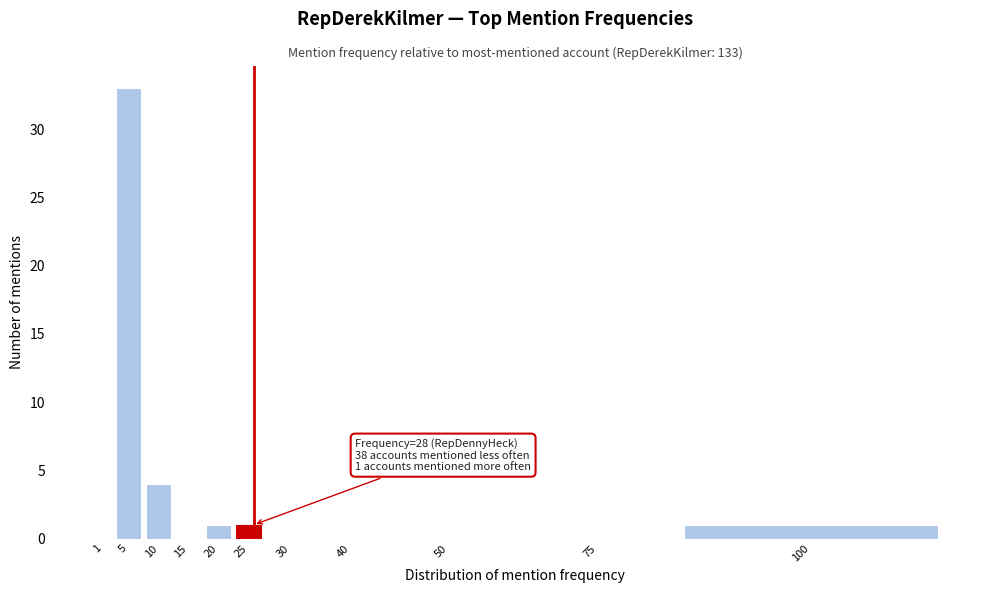

Reading right to left, transcribe all the data shown in this chart.

100=1	75=0	50=0	40=0	30=0	25=1	20=1	15=0	10=4	5=33	1=0